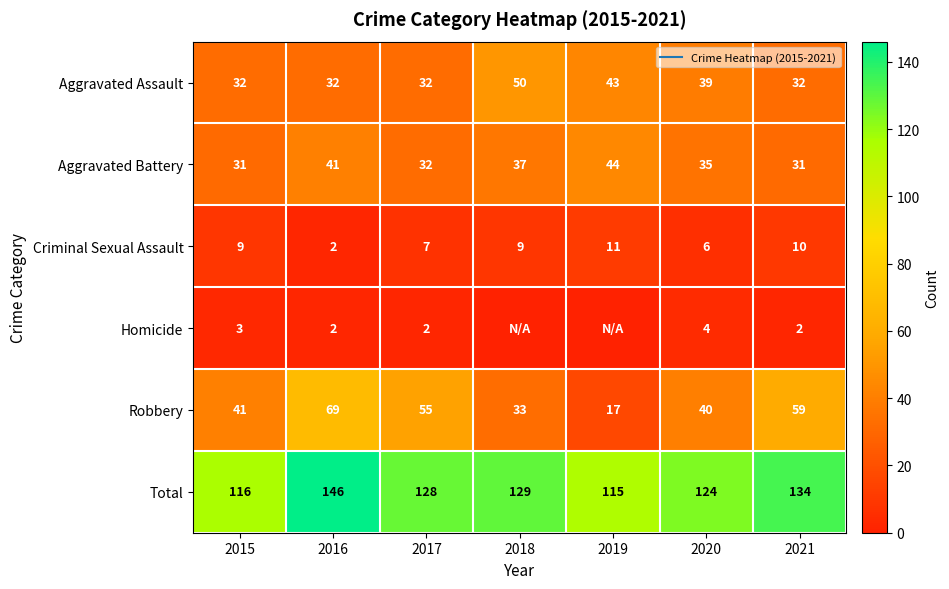

What is the maximum value for Total?

146